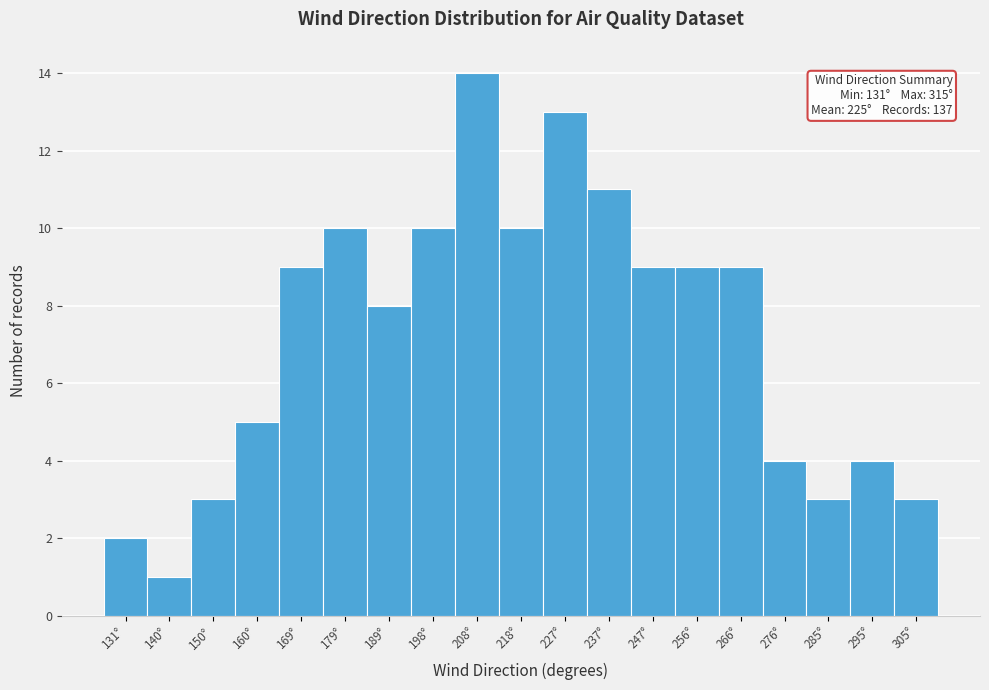

Reading left to right, what are all the values shown in this chart?

2	1	3	5	9	10	8	10	14	10	13	11	9	9	9	4	3	4	3